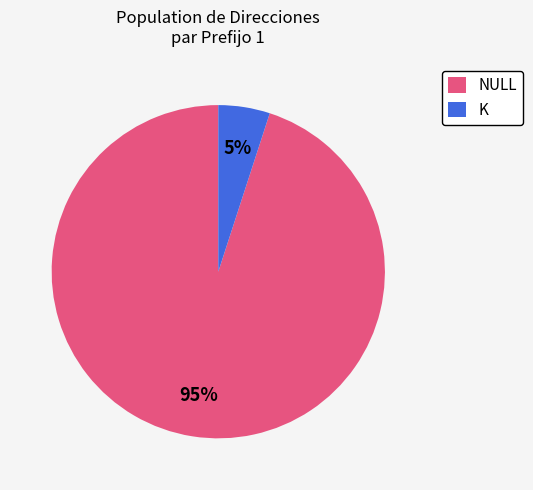

Does any single category account for the majority?

Yes